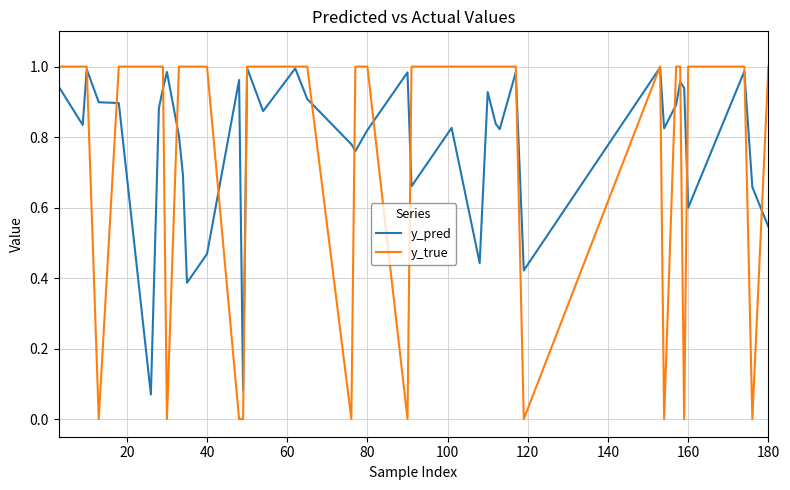

Which series has the largest range (max minus min)?

y_true